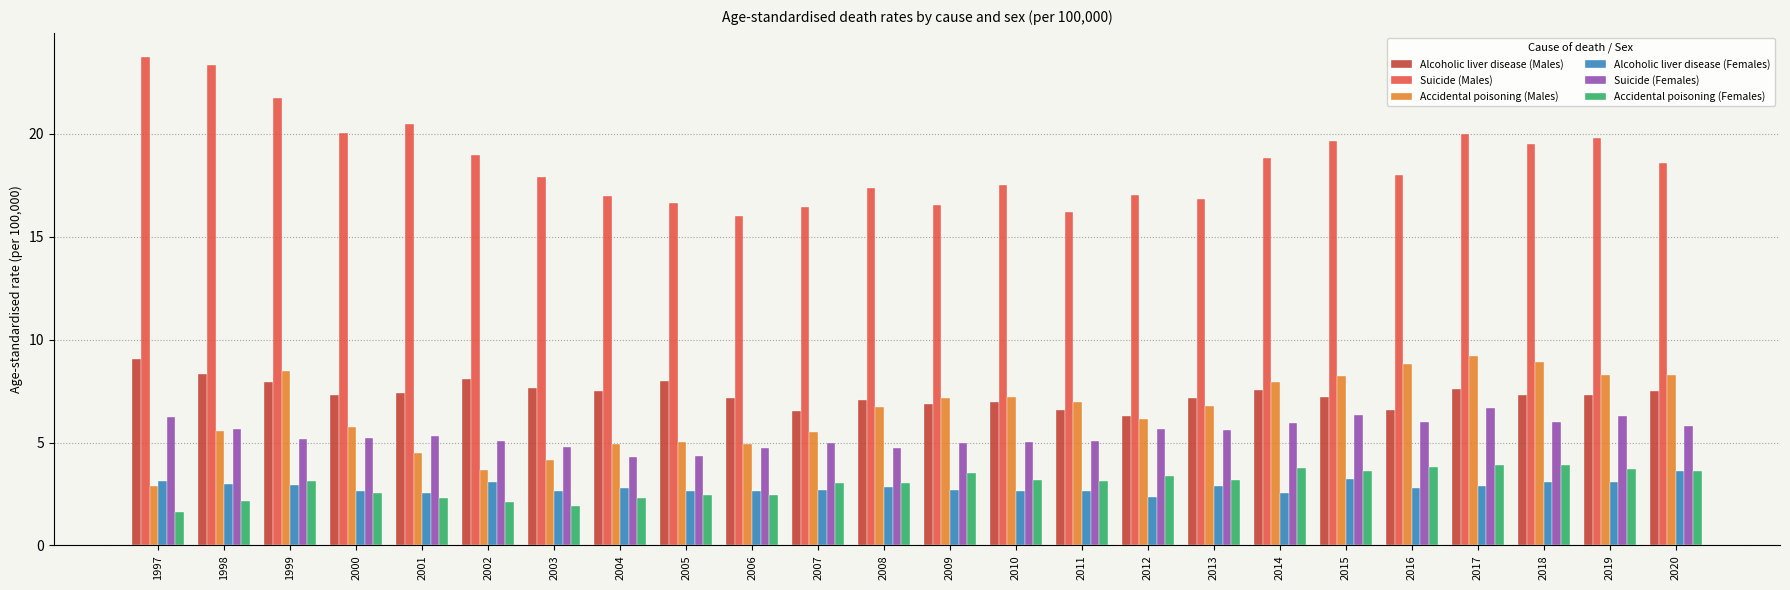

How many data points does each series have?

24